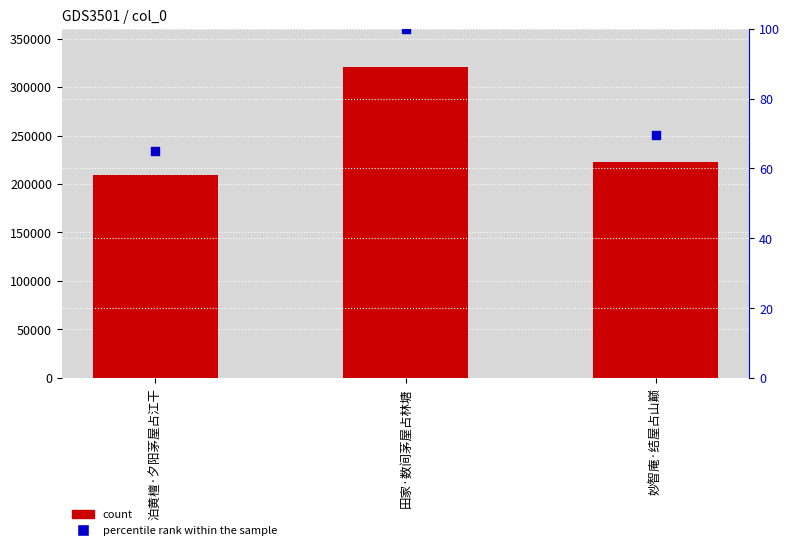

What are all the series names shown in the legend?

count, percentile rank within the sample